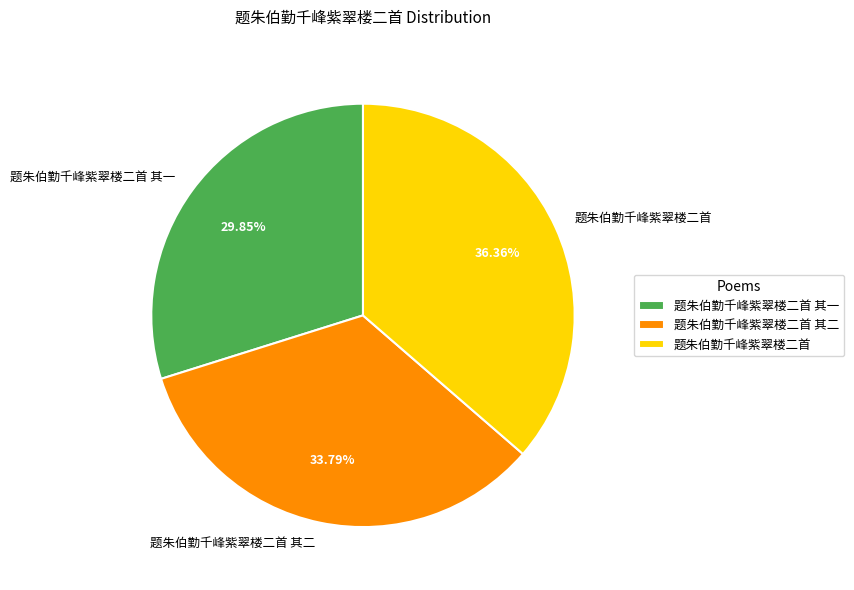

Which slice is the largest?

题朱伯勤千峰紫翠楼二首